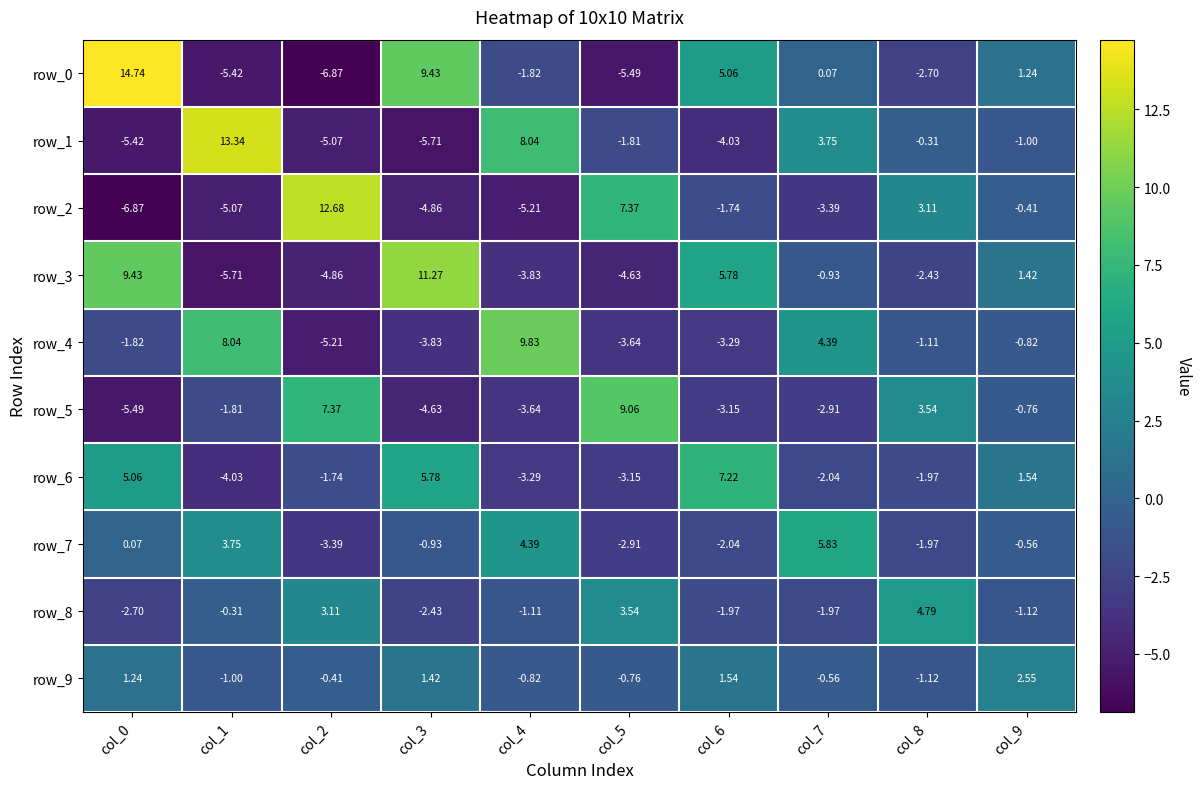

What is the sum of the row_2 values at col_3 and col_9?

-5.3